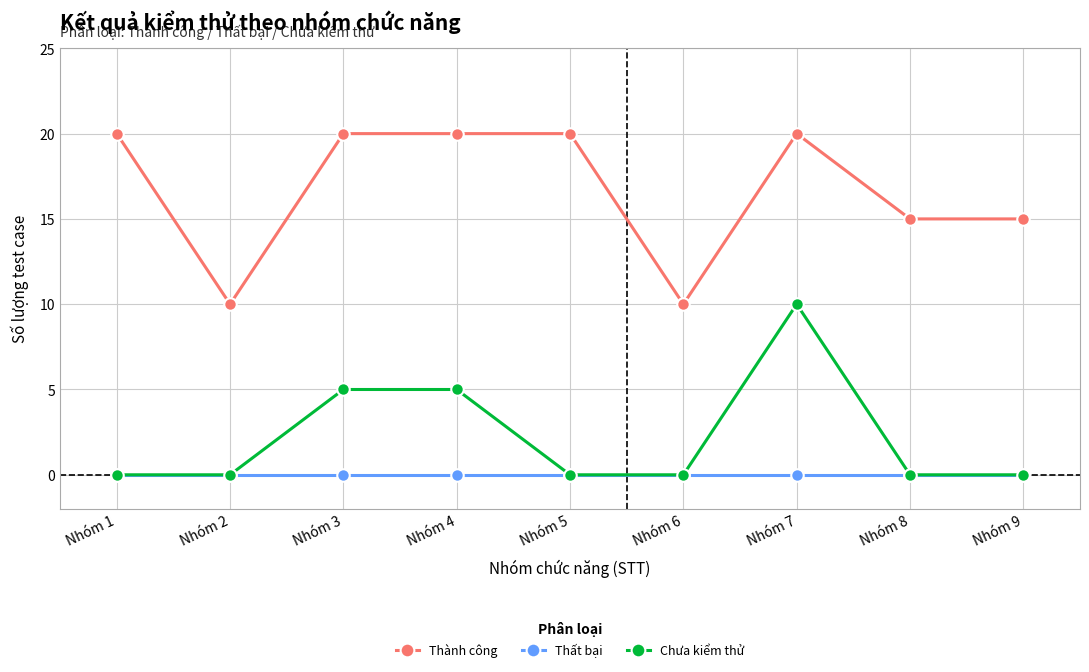

The Thành công series shows 15 at Nhóm 9. True or false?

True